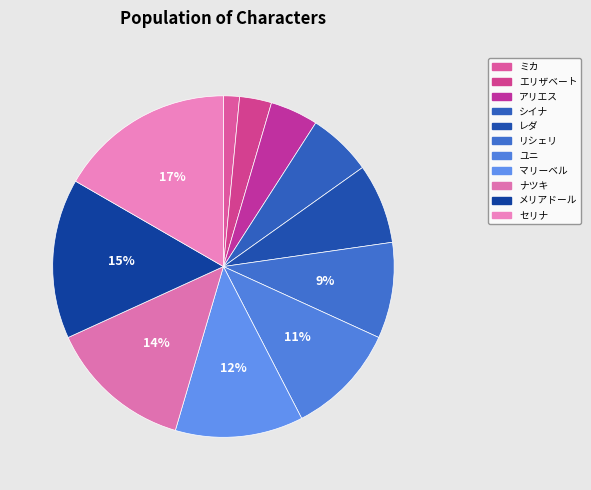

Count the number of slices in the pie.

11